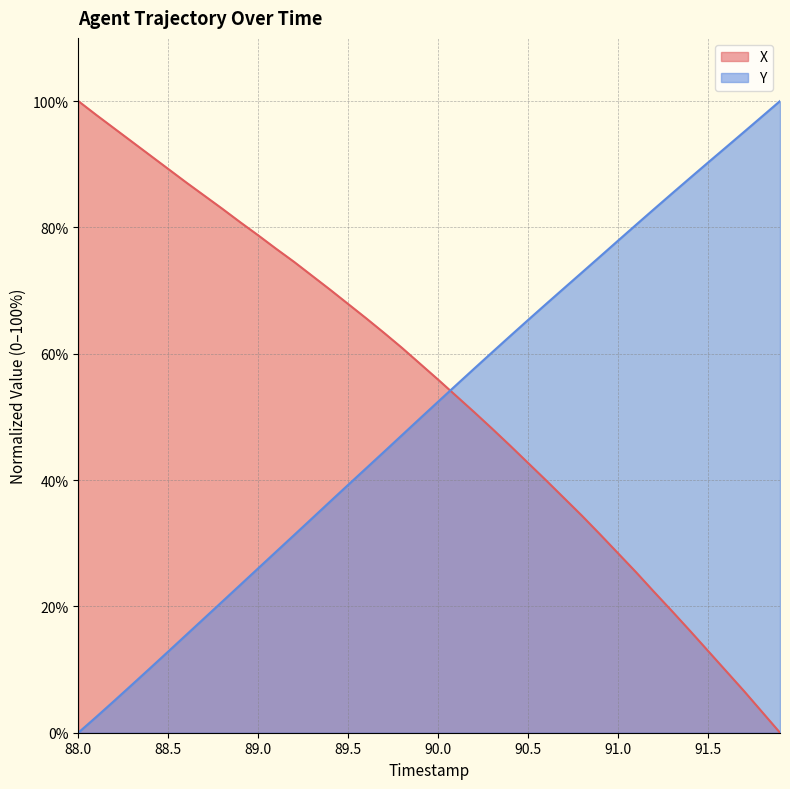

True or false: Y has more than 1 points higher than both neighbors.

False